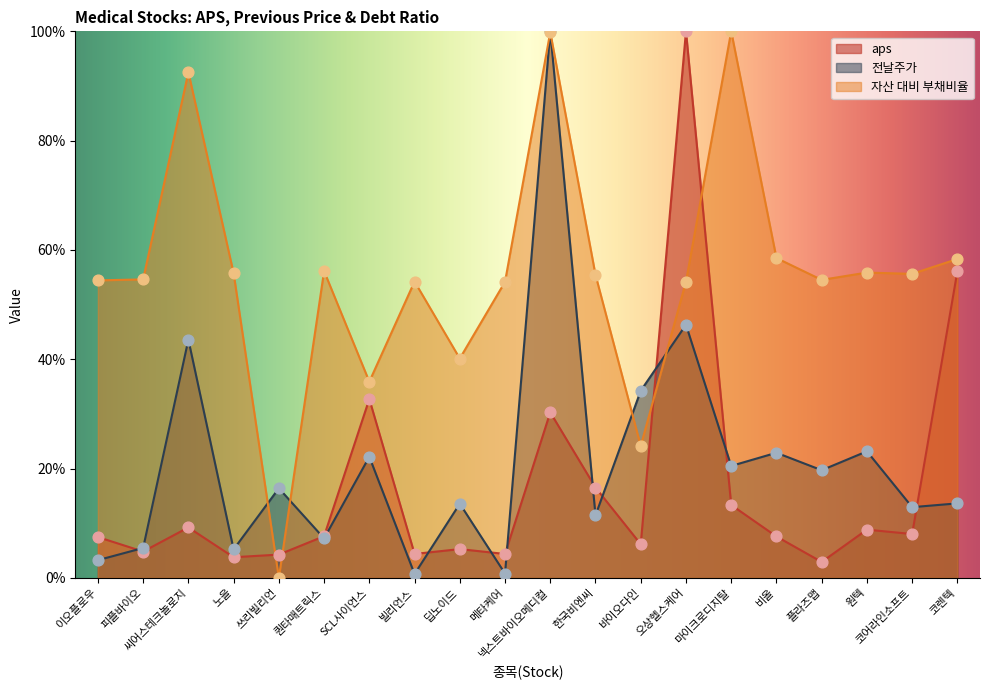

Which series has the largest Y range (max minus min)?

자산 대비 부채비율